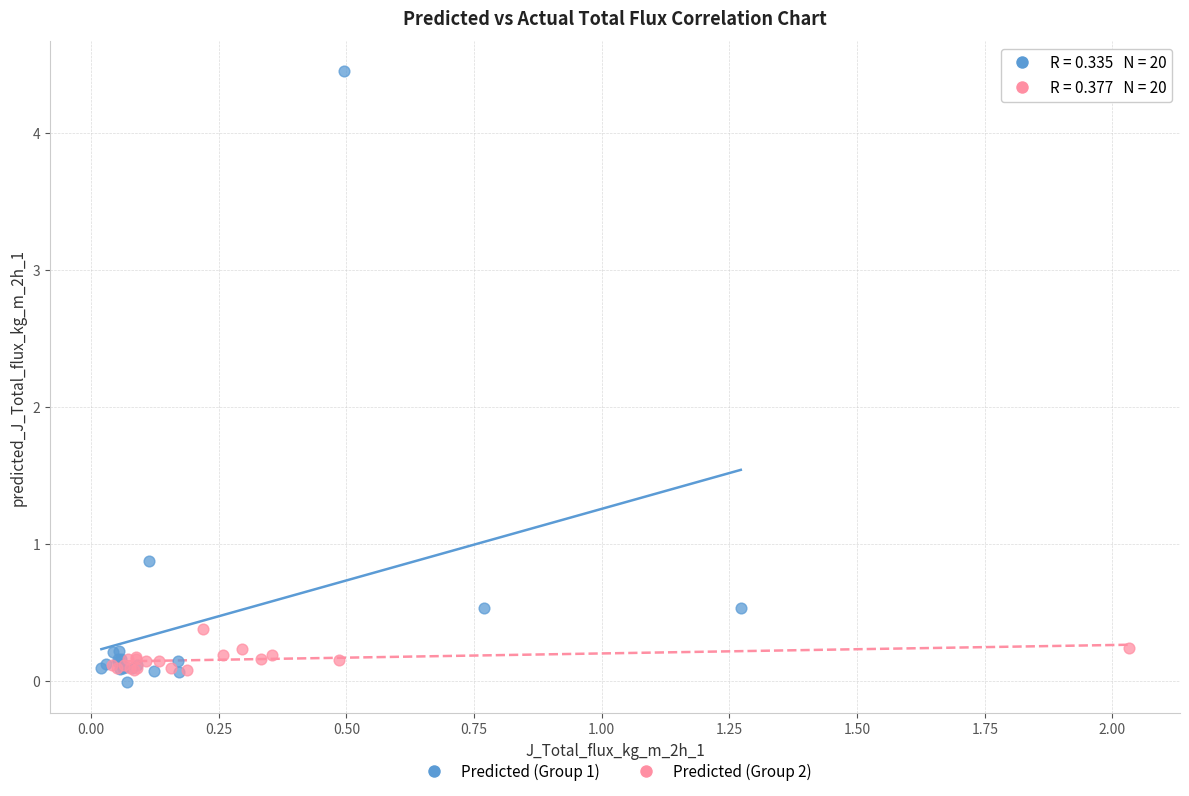

Which series has the largest Y range (max minus min)?

Predicted (Group 1)